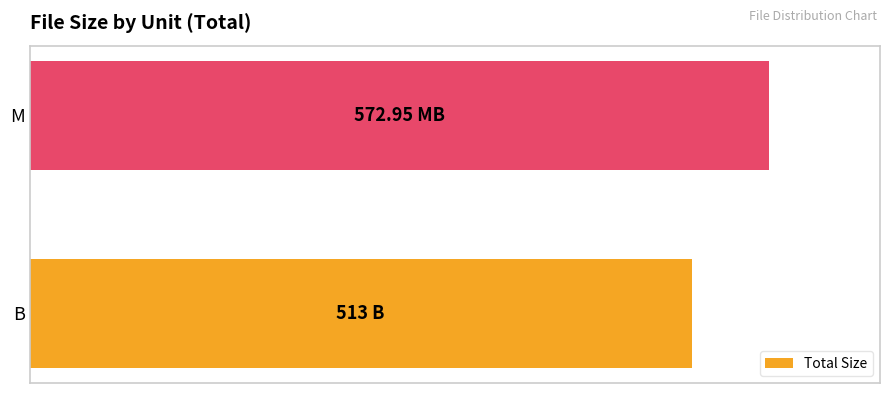

What is the maximum value shown in the chart?

573.0